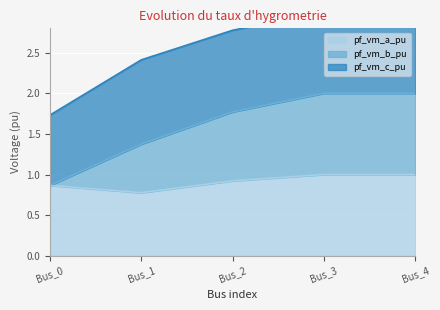

Where is pf_vm_a_pu nearest to the value 0?

Bus_1